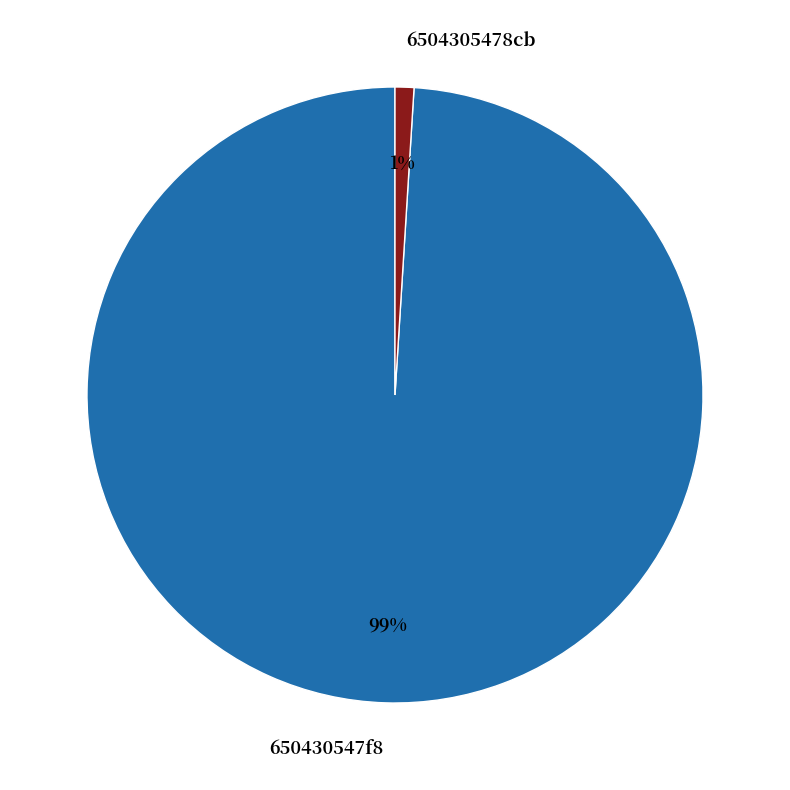

How many slices are in this pie chart?

2